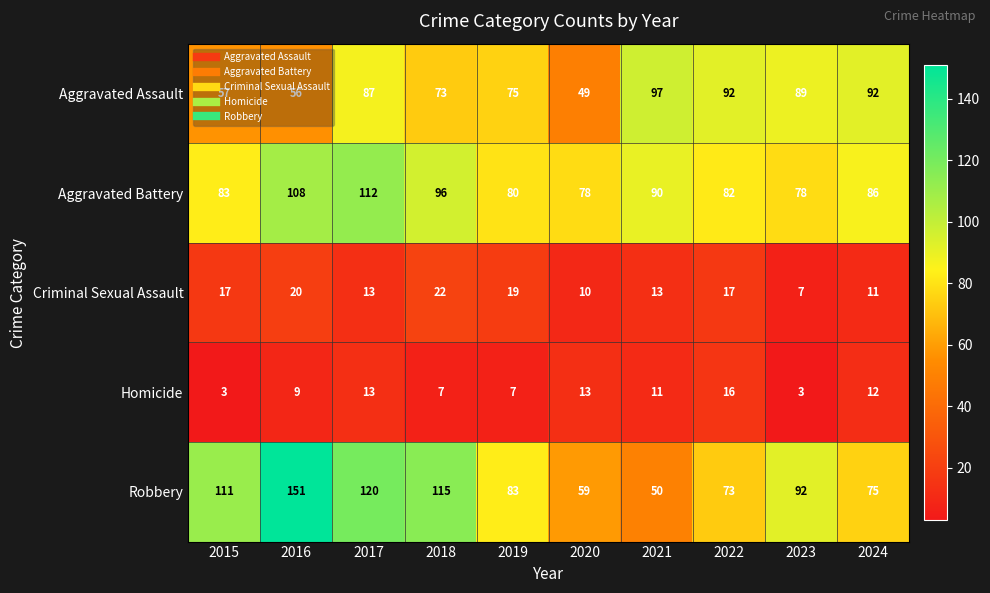

What is the difference between the maximum and minimum values in the Criminal Sexual Assault series?

15